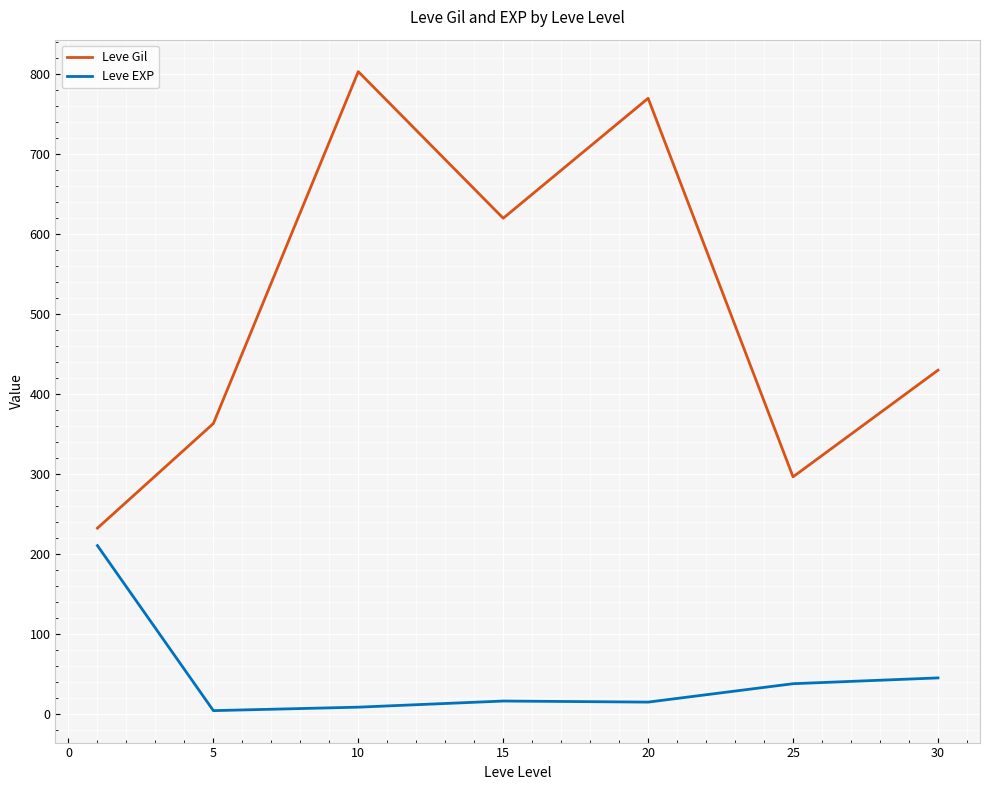

What is the difference between the maximum and minimum values in the Leve Gil series?

570.8